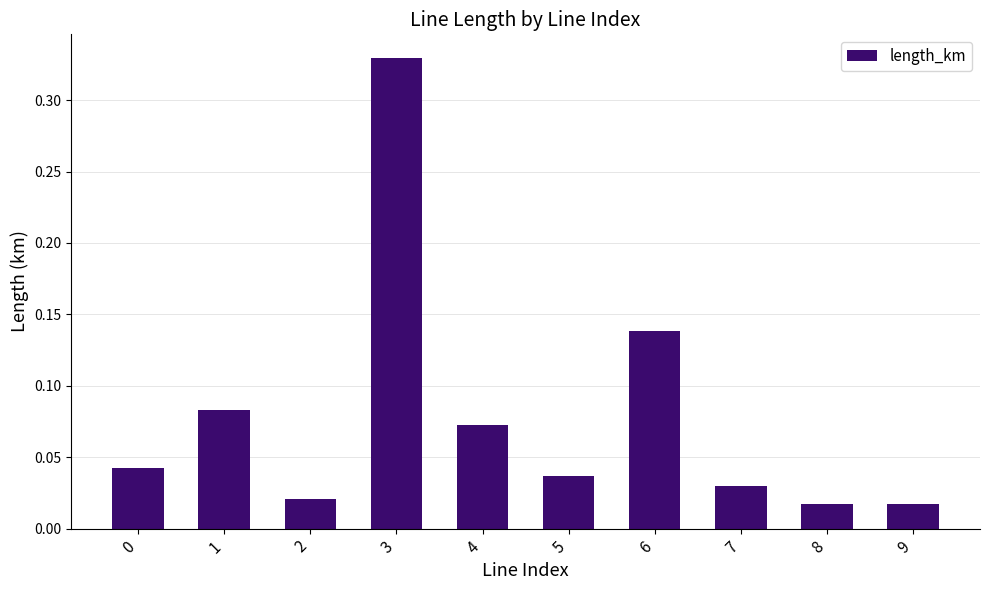

Between 8 and 7, which is larger?

7